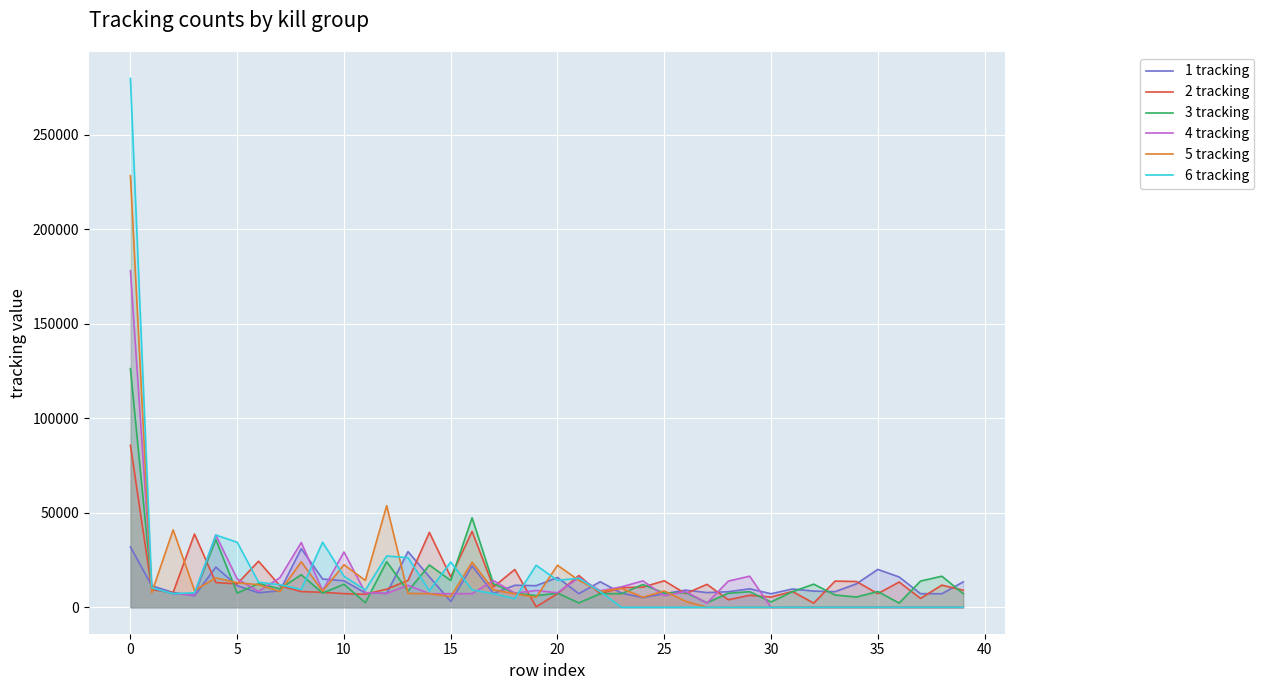

How many values in 6 tracking are above zero?

23